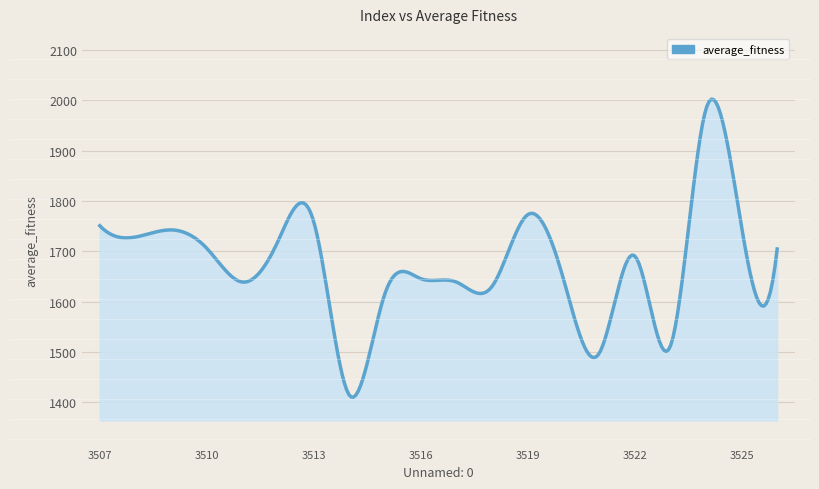

What is the smallest value displayed?

1410.6